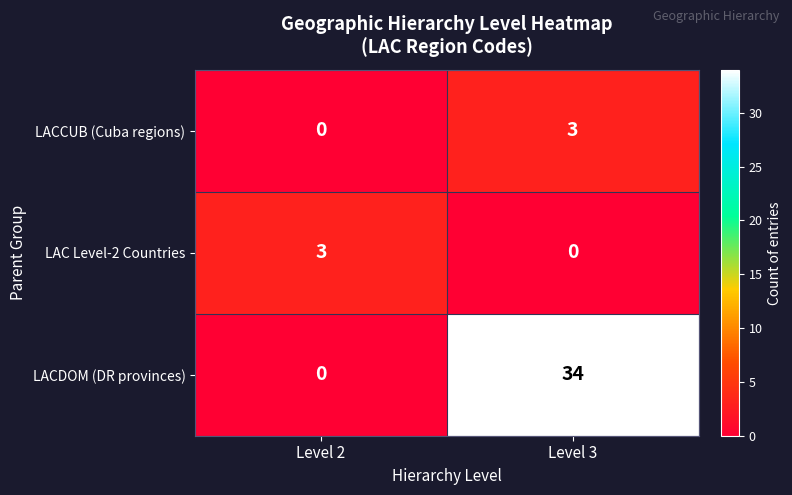

Reading right to left, what are all the values shown in this chart?

LACCUB (Cuba regions): 3	0
LAC Level-2 Countries: 0	3
LACDOM (DR provinces): 34	0